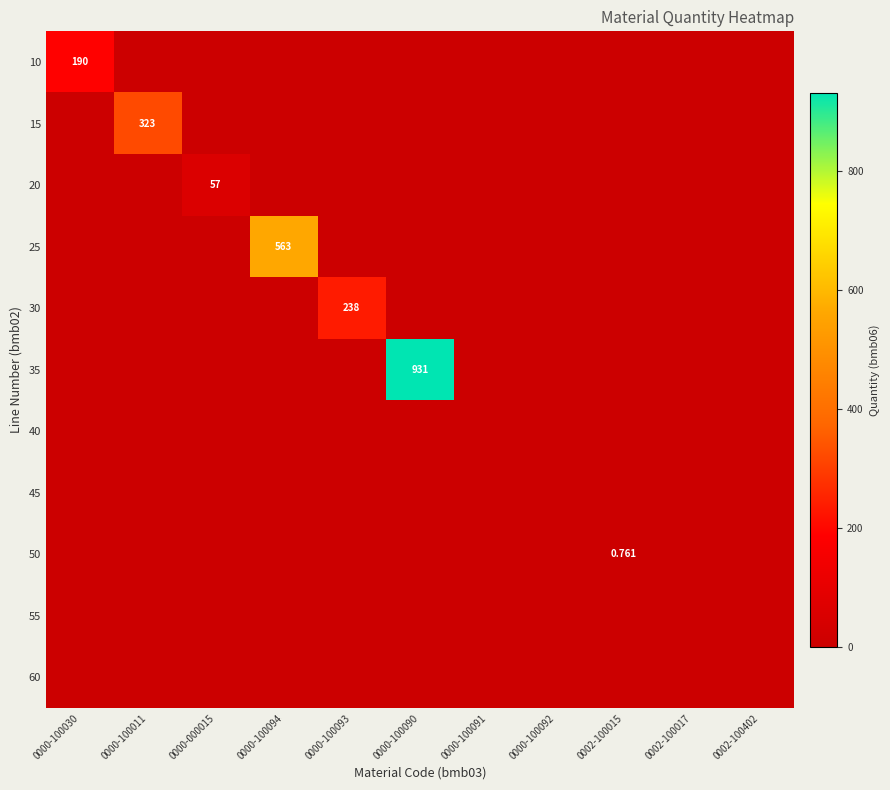

The value of 60 at 0002-100402 is 0.0. True or false?

True